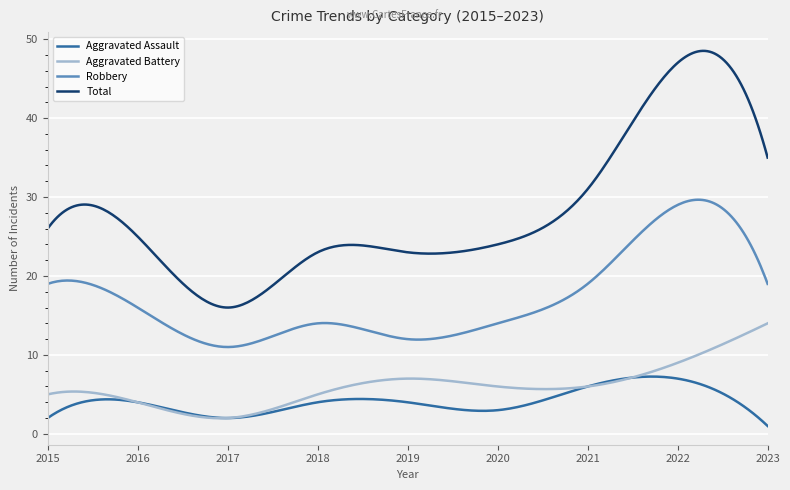

Which series has the largest total across all categories?

Total